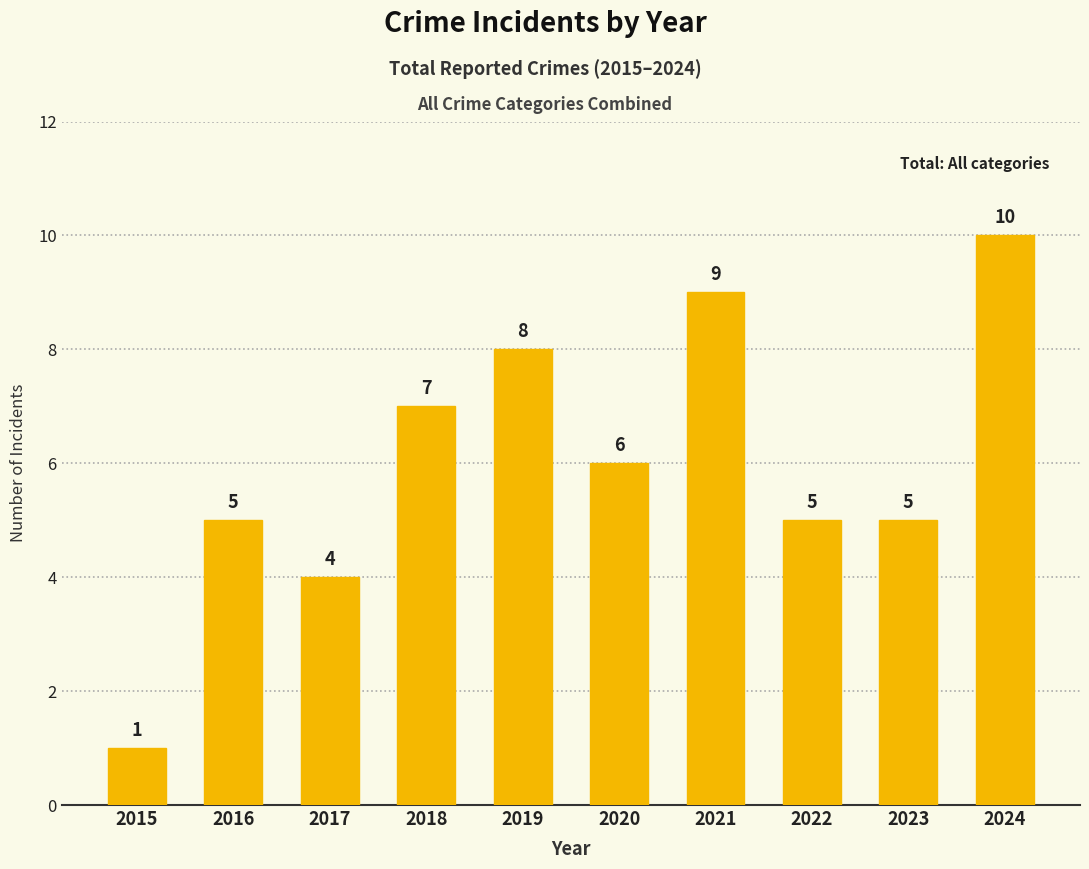

What is the difference between the second highest and minimum values?

8